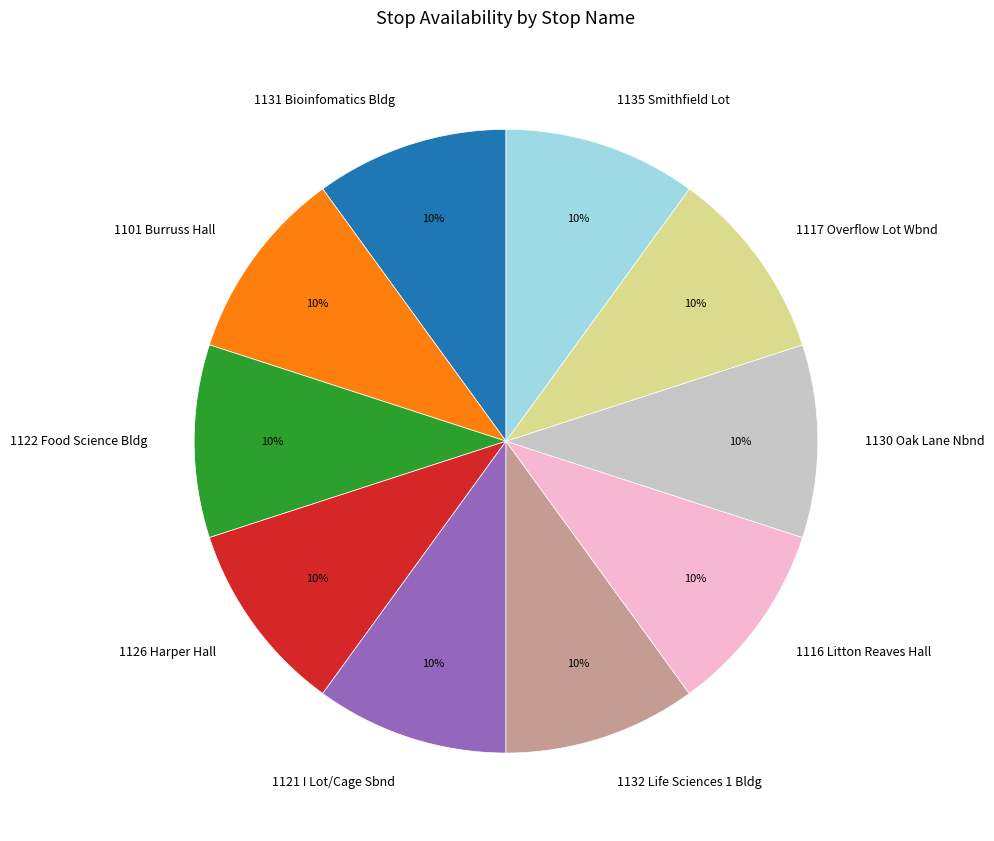

Is there any slice that represents more than half of the pie?

No